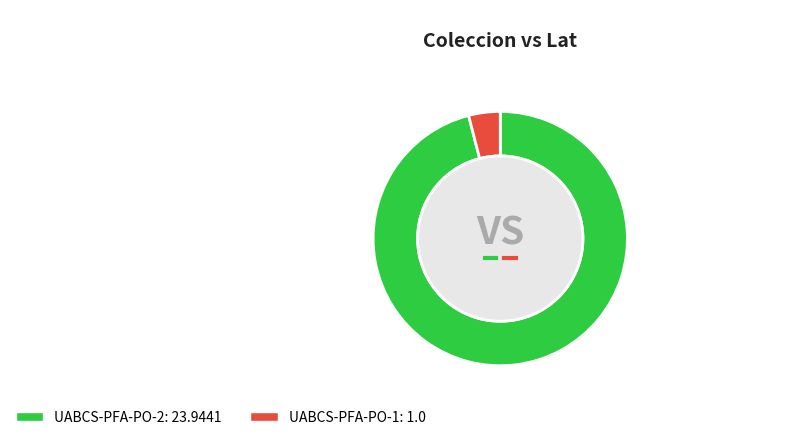

Combined, do UABCS-PFA-PO-1 and UABCS-PFA-PO-2 account for over 50%?

Yes